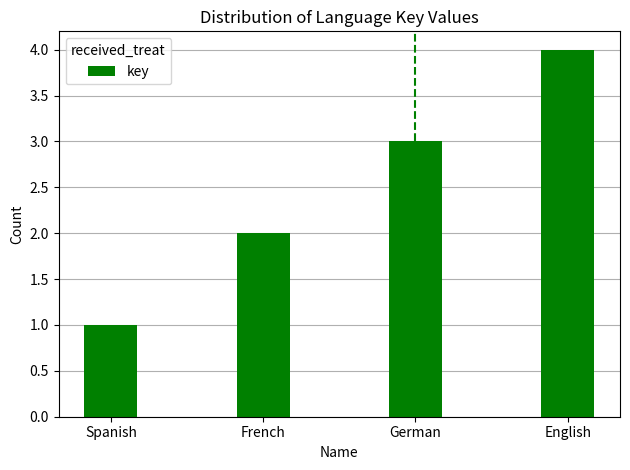

Which has a higher value, English or French?

English